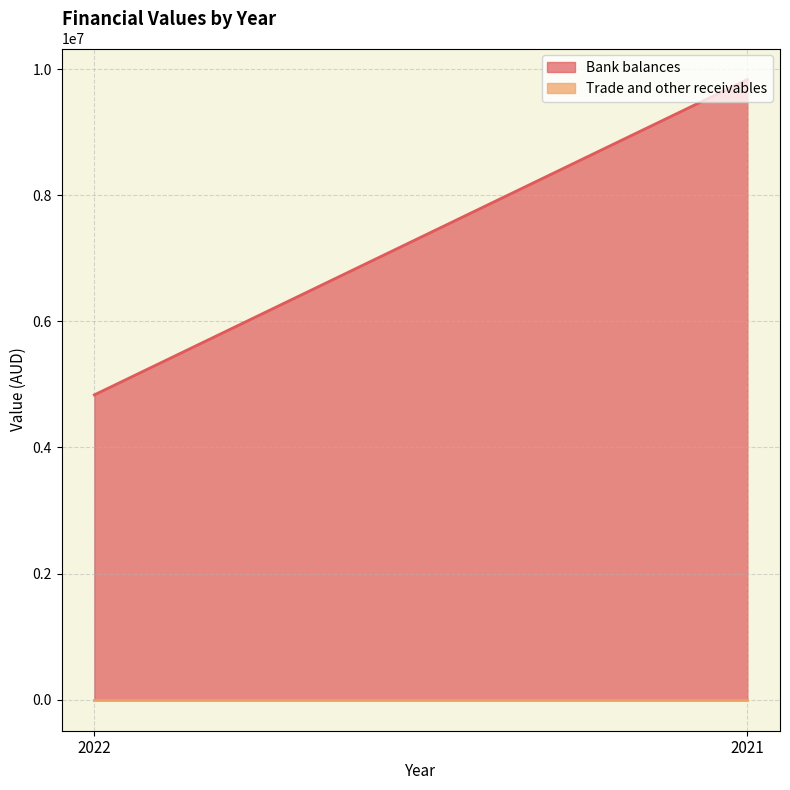

What is the sum of all Bank balances values?

14666368